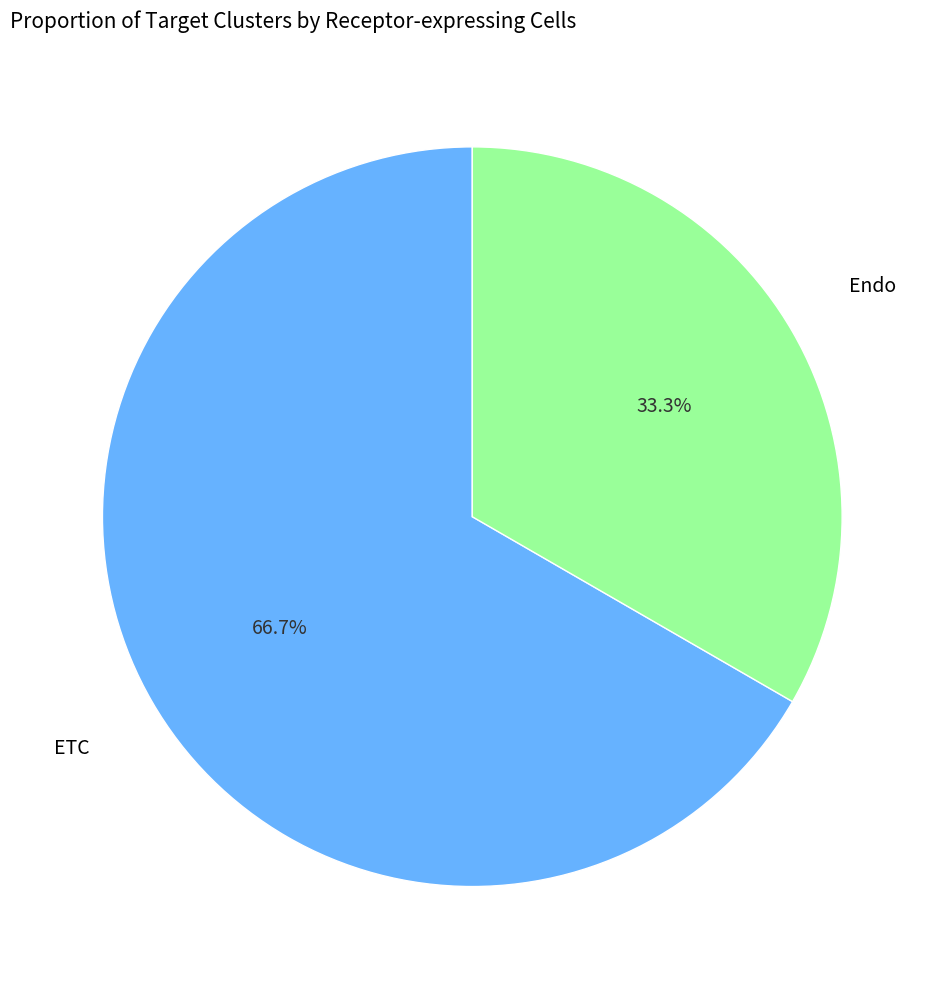

Which has a higher value, ETC or Endo?

ETC